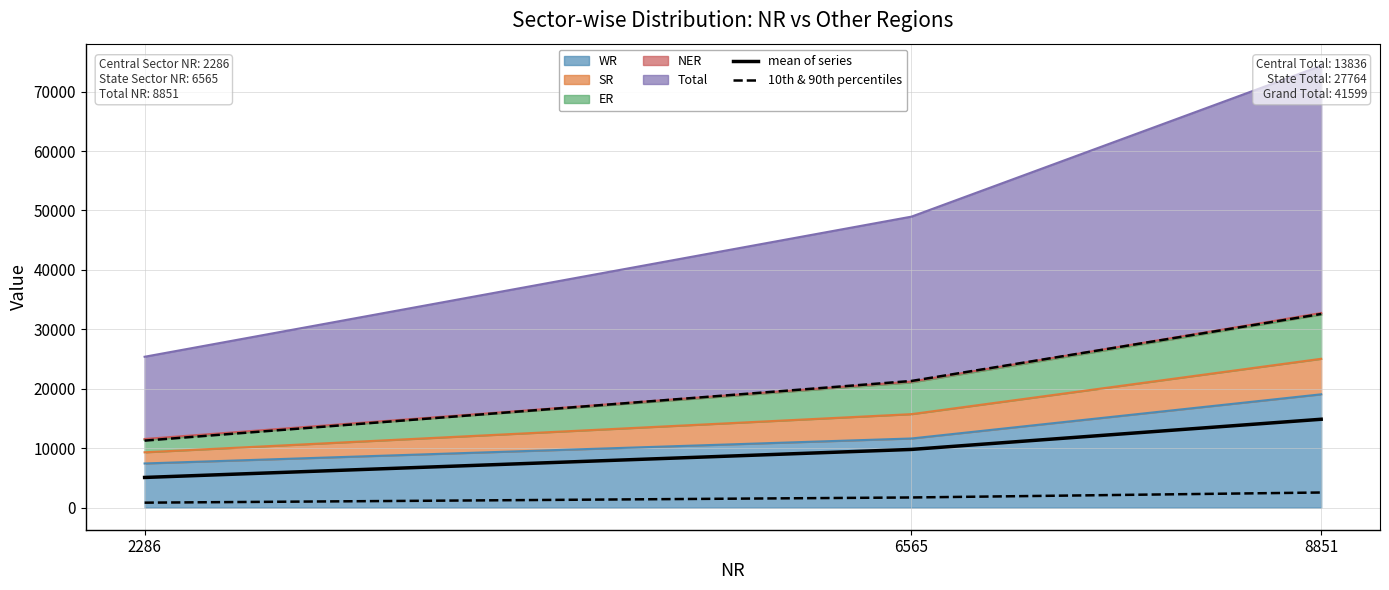

The 10th & 90th percentiles series shows 222.7 at 2286. True or false?

False